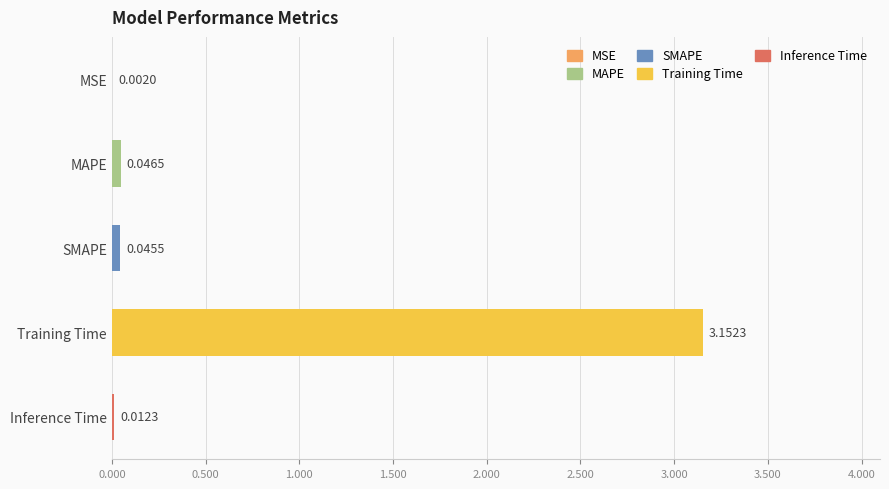

Between SMAPE and Training Time, which is larger?

Training Time